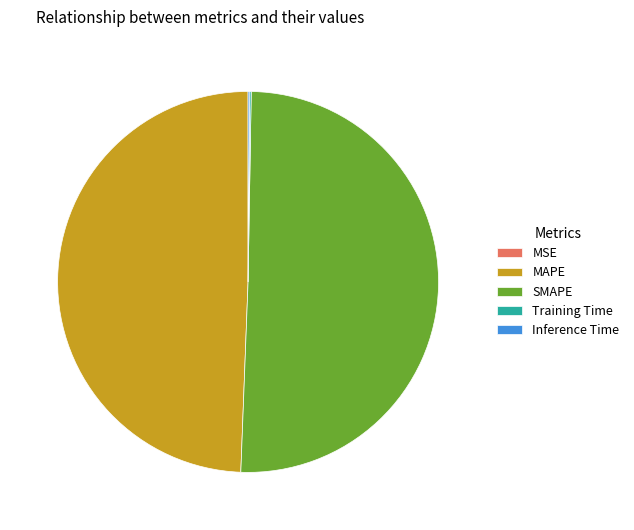

The MAPE slice represents 49% of the pie. True or false?

True